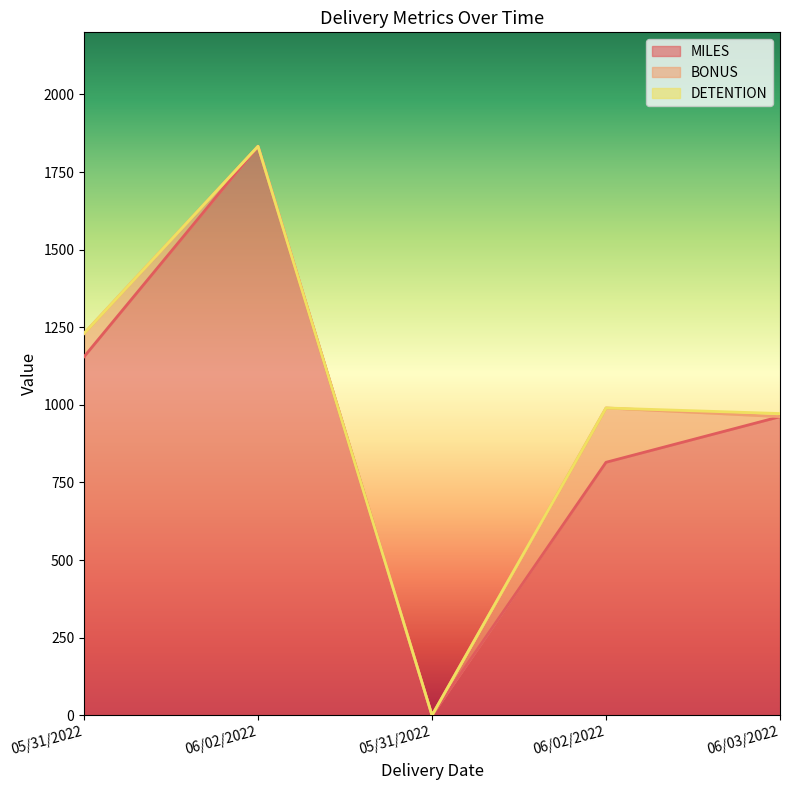

Reading left to right, extract all data points from this chart.

MILES: 1155	1833	0	815	962
BONUS: 75	0	0	175	0
DETENTION: 0	0	0	0	10